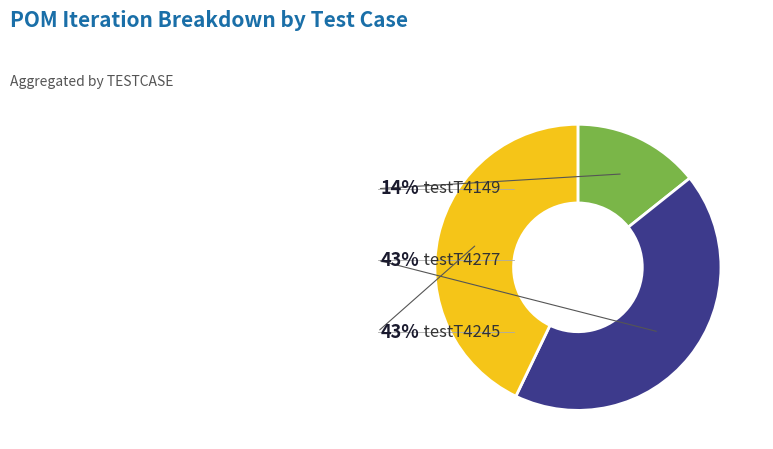

Does any single category account for the majority?

No